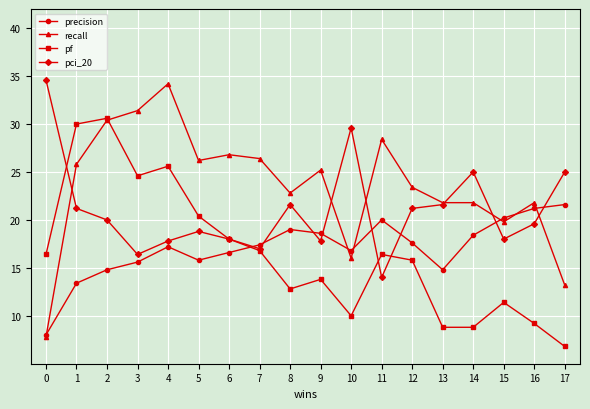

The recall series shows 21.8 at 14. True or false?

True